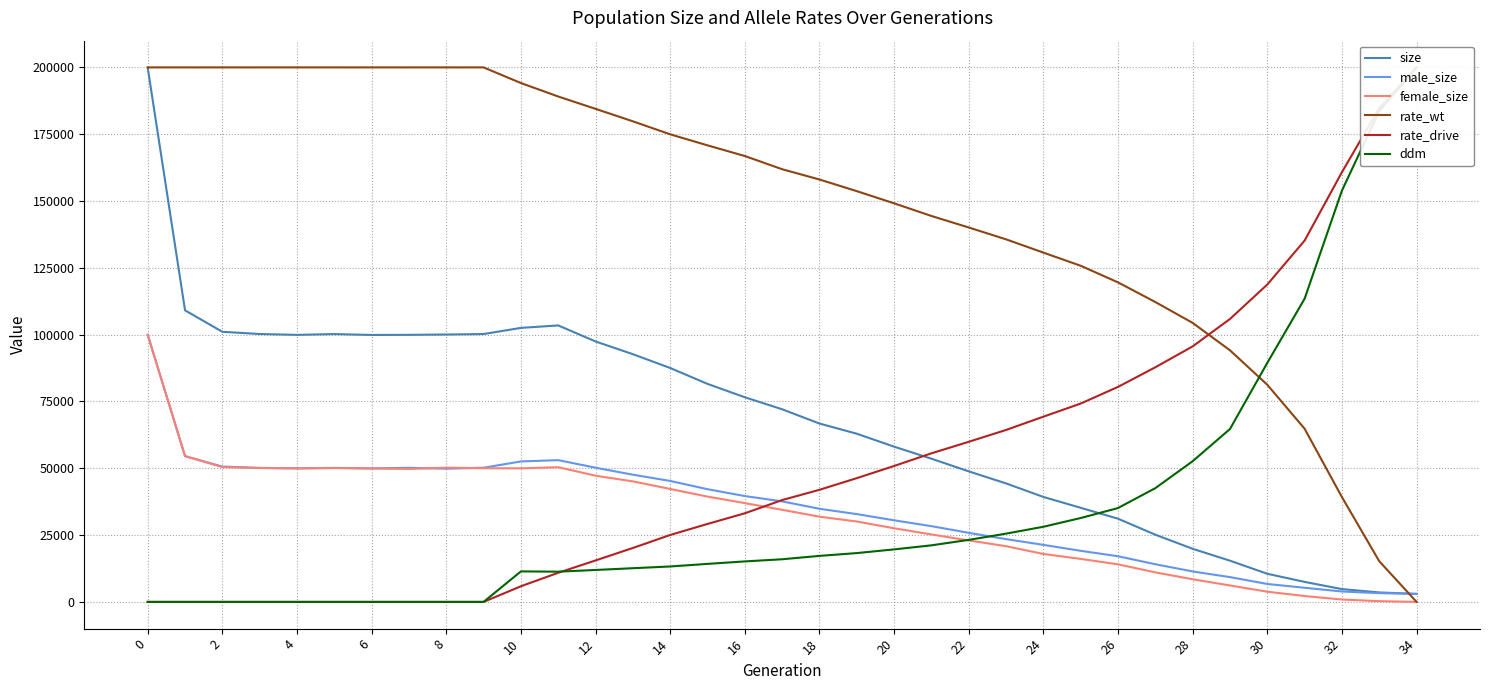

True or false: female_size has more than 1 points higher than both neighbors.

True